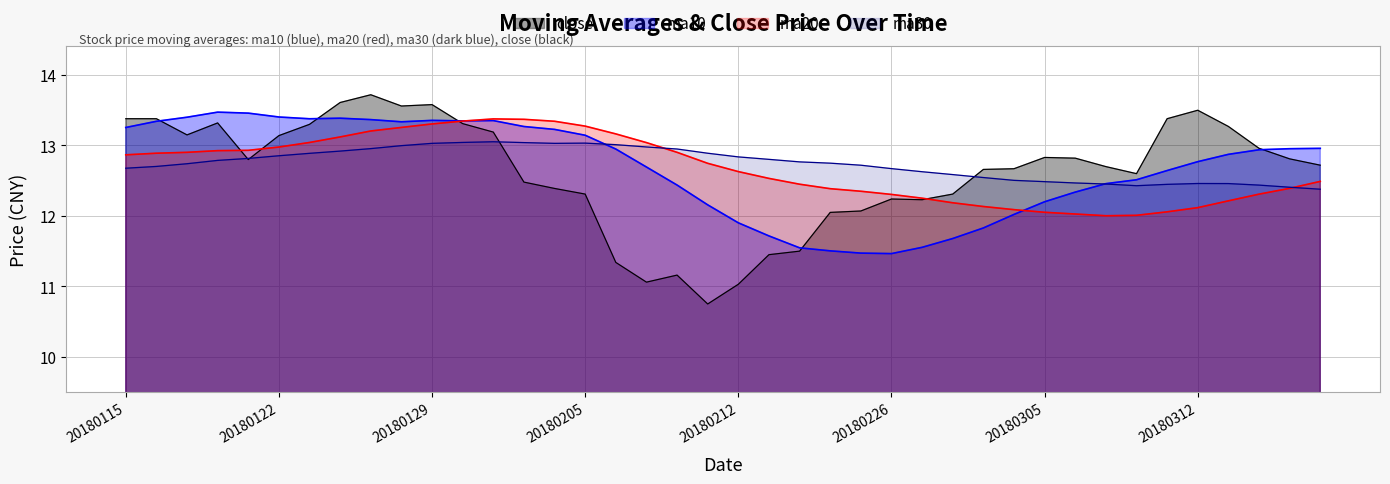

What is the minimum value shown in the chart?

11.5